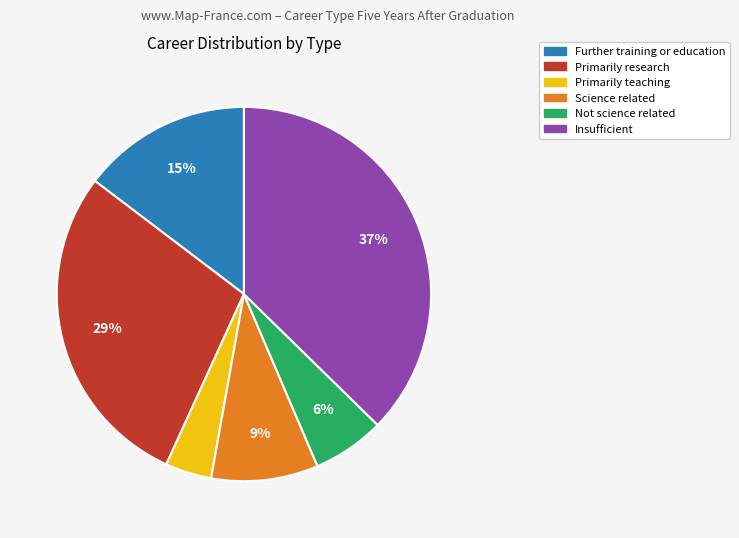

What percentage is the Insufficient slice, to the nearest percent?

37%